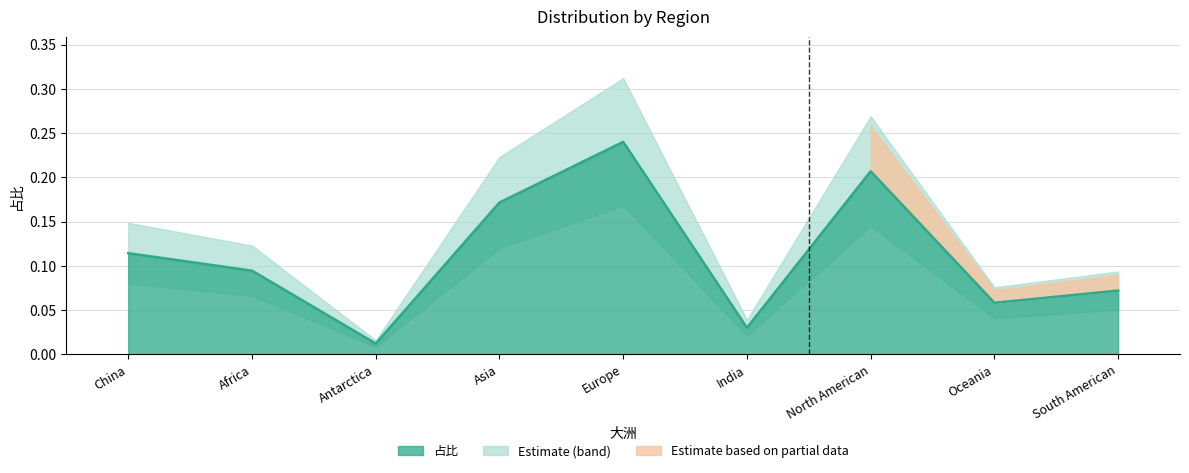

Where is the first local maximum?

Europe